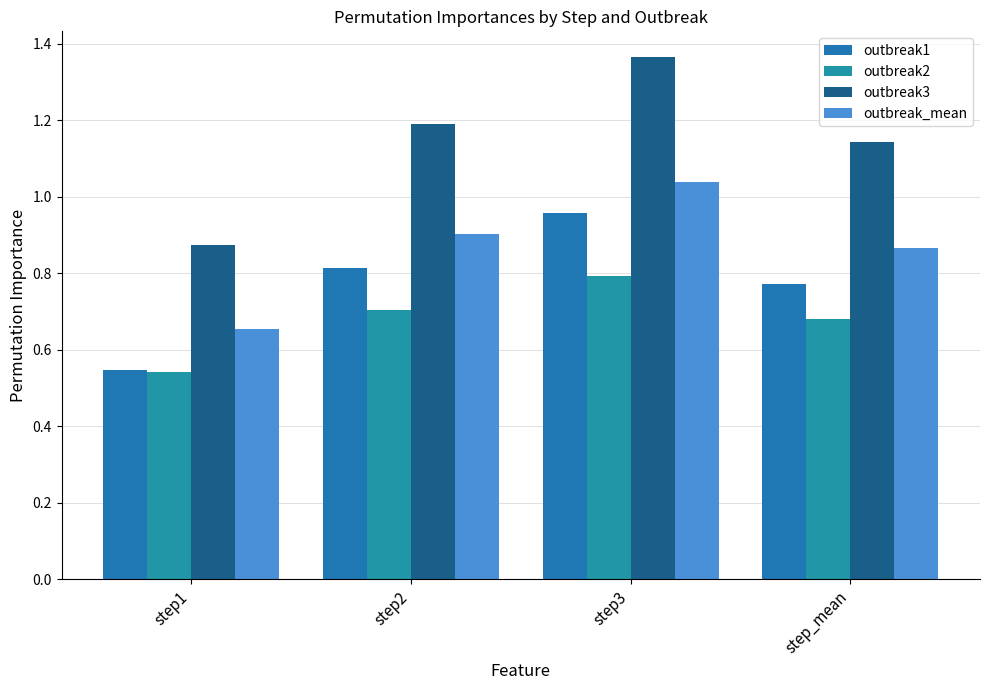

What is the spread (max minus min) of values at step_mean?

0.5